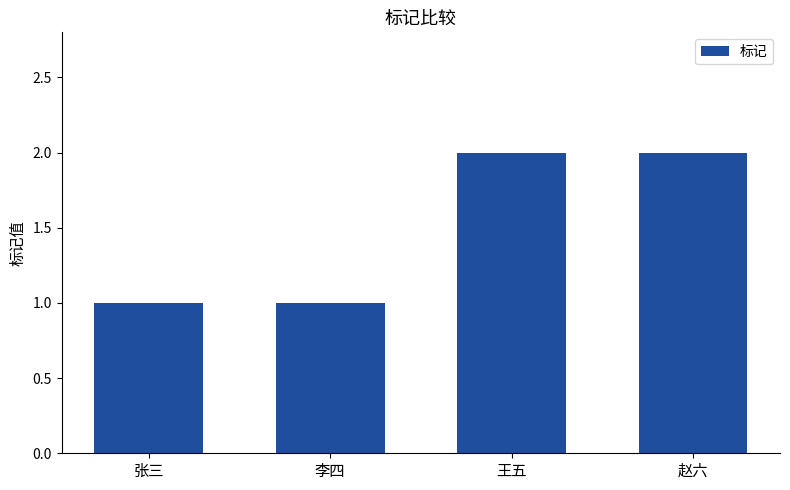

What is the difference between the values at 李四 and 赵六?

1